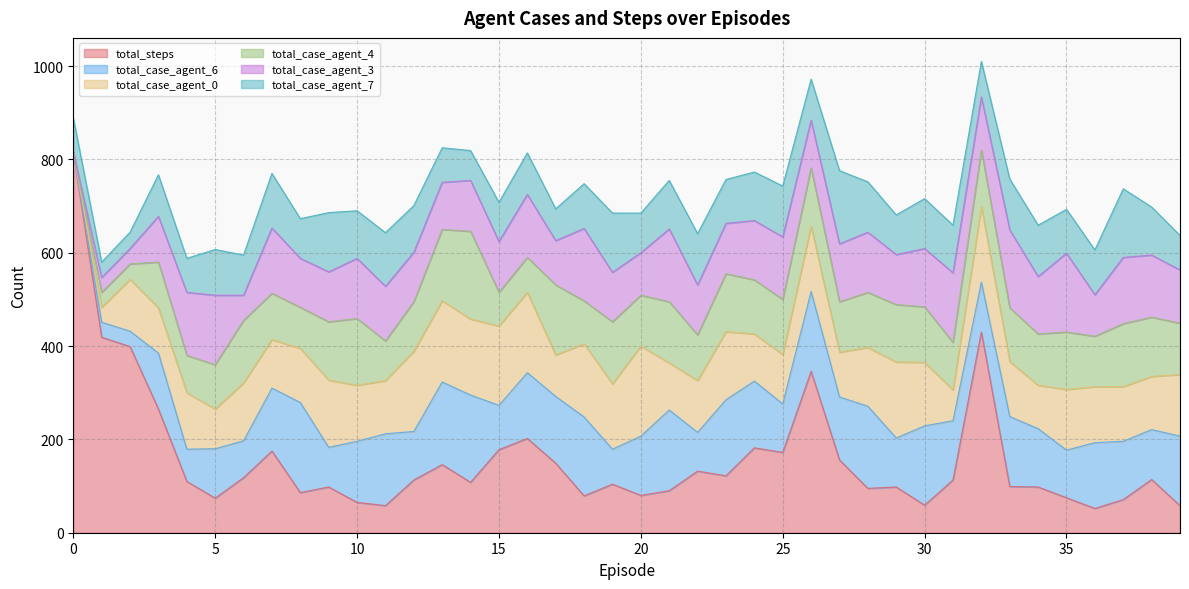

At how many categories does at least one series exceed 511?

1